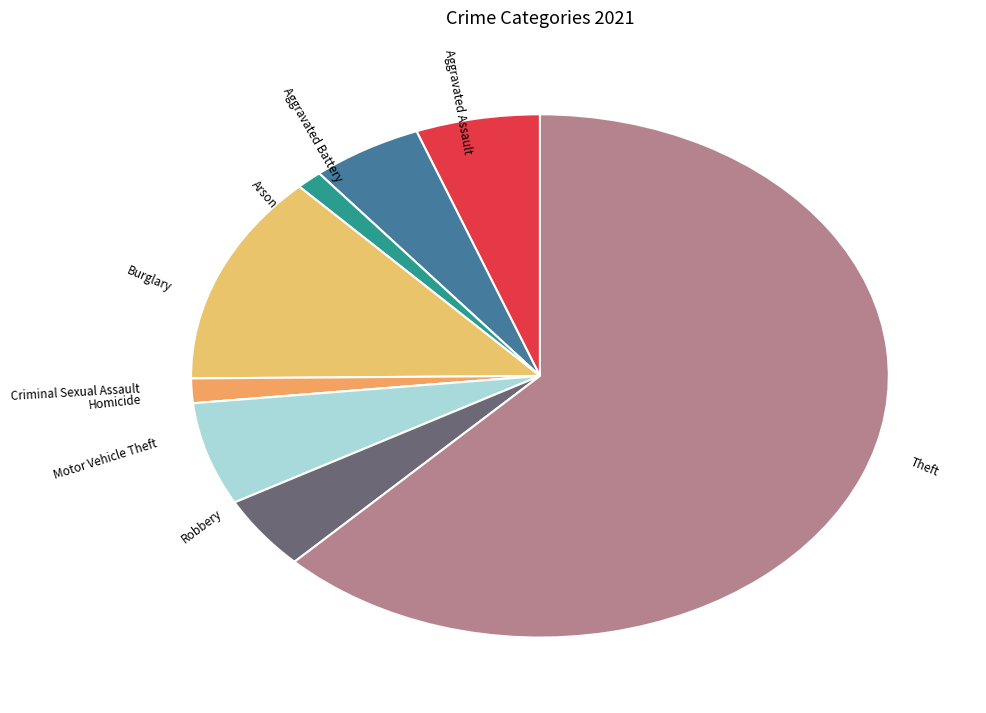

Is it true that Aggravated Battery is 15% of the pie?

False